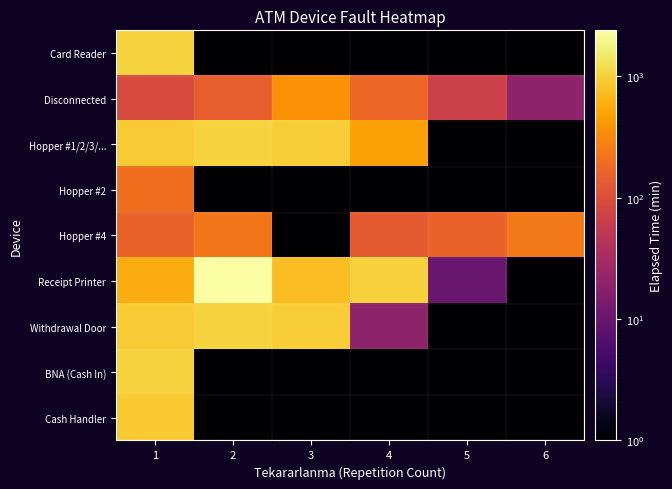

At 5, list the series in order from smallest to largest.

Card Reader, Hopper #1/2/3/..., Hopper #2, Withdrawal Door, BNA (Cash In), Cash Handler, Receipt Printer, Disconnected, Hopper #4